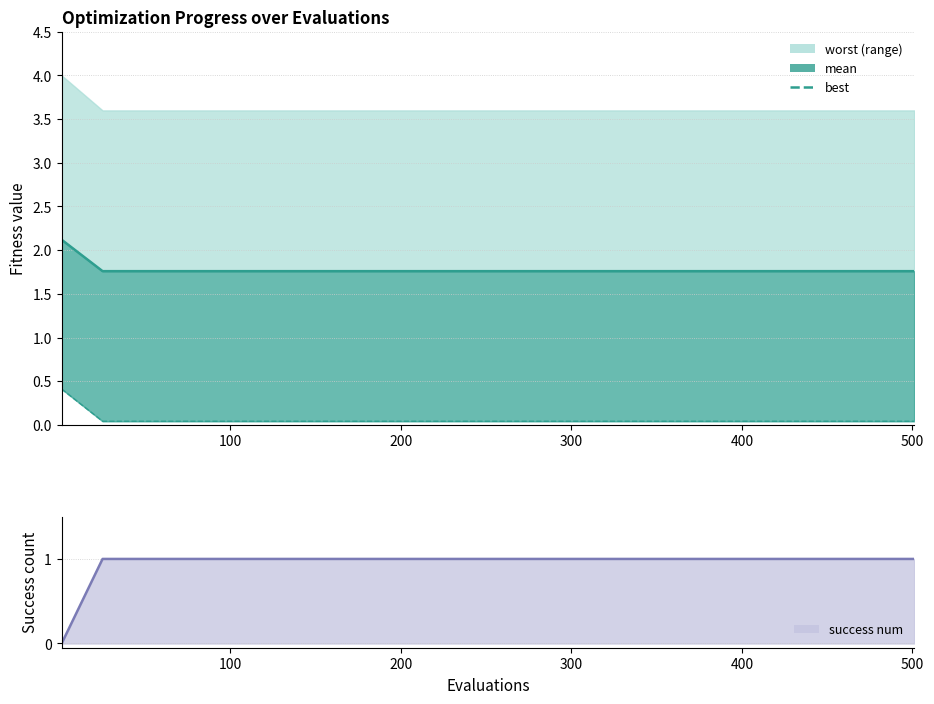

What is the sum of all values?

37.3